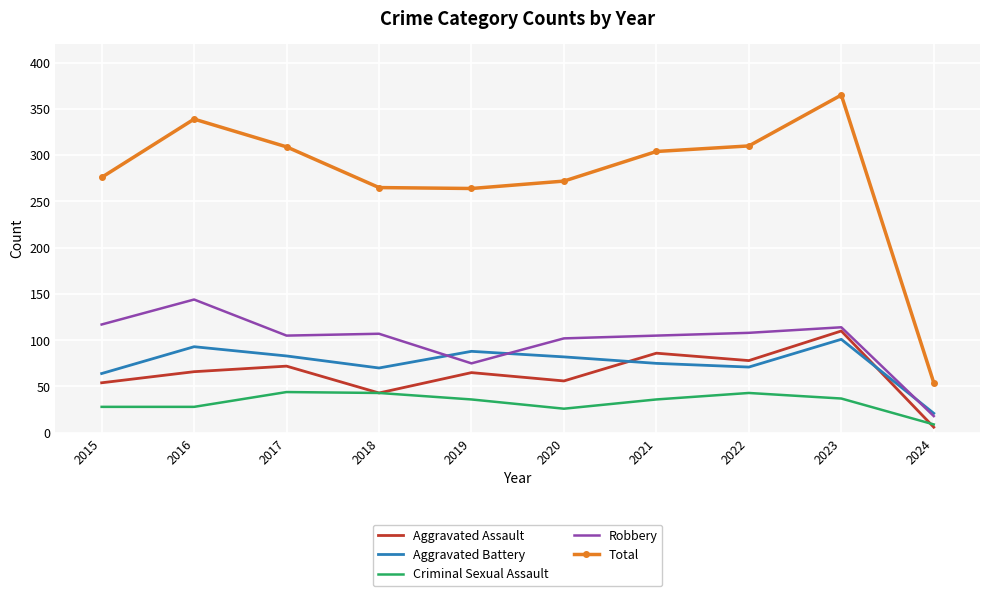

At 2016, list the series in order from smallest to largest.

Criminal Sexual Assault, Aggravated Assault, Aggravated Battery, Robbery, Total